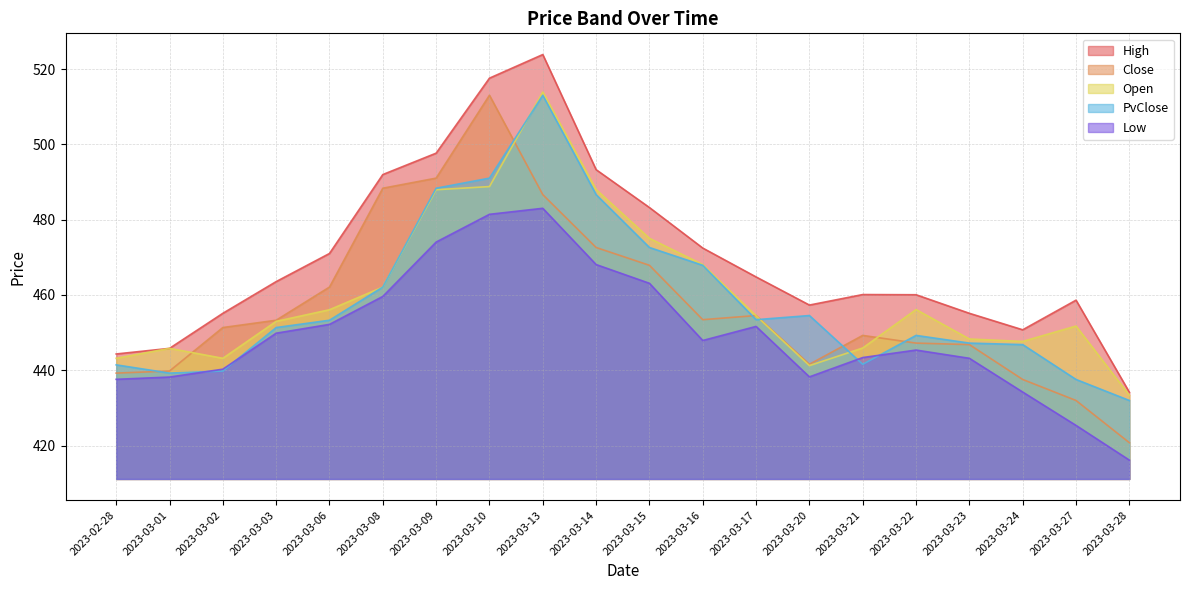

In PvClose, how many points are higher than both neighbors (excluding endpoints)?

3